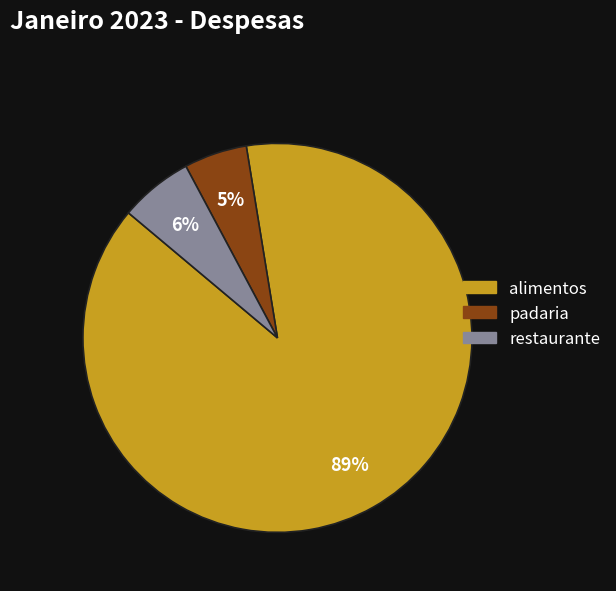

Is there a majority slice in this chart?

Yes